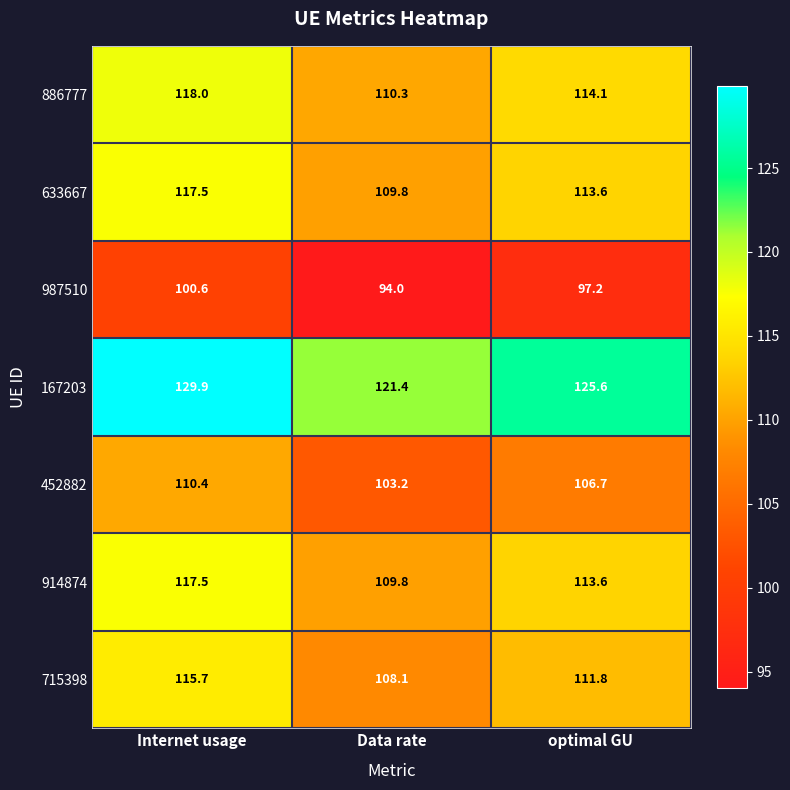

Which series has the largest total across all categories?

167203